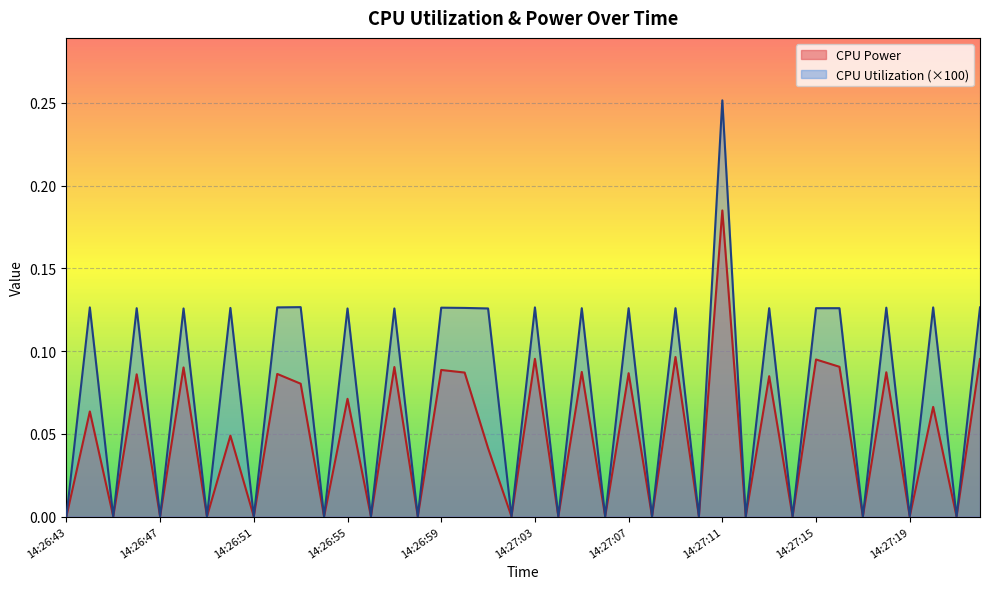

Reading left to right, list all the values displayed in this chart.

CPU Power: 14:26:43=0.0	14:26:44=0.1	14:26:45=0.0	14:26:46=0.1	14:26:47=0.0	14:26:48=0.1	14:26:49=0.0	14:26:50=0.0	14:26:51=0.0	14:26:52=0.1	14:26:53=0.1	14:26:54=0.0	14:26:55=0.1	14:26:56=0.0	14:26:57=0.1	14:26:58=0.0	14:26:59=0.1	14:27:00=0.1	14:27:01=0.0	14:27:02=0.0	14:27:03=0.1	14:27:04=0.0	14:27:05=0.1	14:27:06=0.0	14:27:07=0.1	14:27:08=0.0	14:27:09=0.1	14:27:10=0.0	14:27:11=0.2	14:27:12=0.0	14:27:13=0.1	14:27:14=0.0	14:27:15=0.1	14:27:16=0.1	14:27:17=0.0	14:27:18=0.1	14:27:19=0.0	14:27:20=0.1	14:27:21=0.0	14:27:22=0.1
CPU Utilization: 14:26:43=0.0	14:26:44=0.1	14:26:45=0.0	14:26:46=0.1	14:26:47=0.0	14:26:48=0.1	14:26:49=0.0	14:26:50=0.1	14:26:51=0.0	14:26:52=0.1	14:26:53=0.1	14:26:54=0.0	14:26:55=0.1	14:26:56=0.0	14:26:57=0.1	14:26:58=0.0	14:26:59=0.1	14:27:00=0.1	14:27:01=0.1	14:27:02=0.0	14:27:03=0.1	14:27:04=0.0	14:27:05=0.1	14:27:06=0.0	14:27:07=0.1	14:27:08=0.0	14:27:09=0.1	14:27:10=0.0	14:27:11=0.3	14:27:12=0.0	14:27:13=0.1	14:27:14=0.0	14:27:15=0.1	14:27:16=0.1	14:27:17=0.0	14:27:18=0.1	14:27:19=0.0	14:27:20=0.1	14:27:21=0.0	14:27:22=0.1